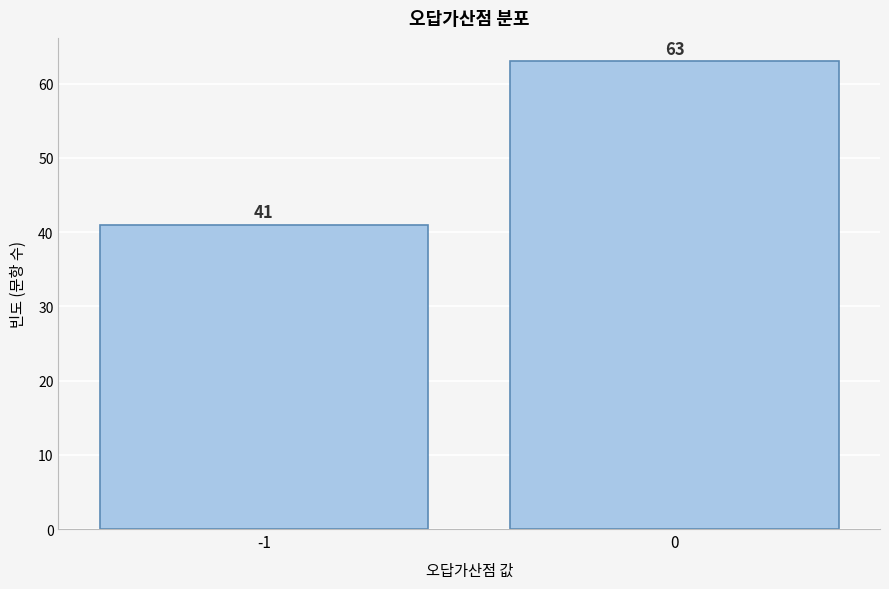

Reading left to right, transcribe all the data shown in this chart.

-1=41	0=63